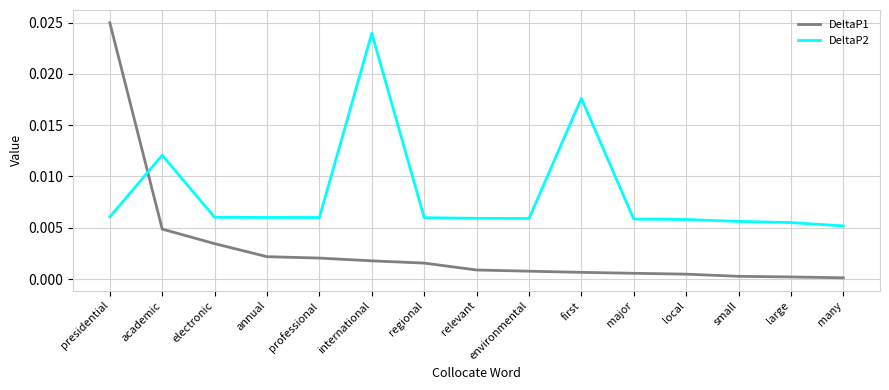

Between which two adjacent categories do DeltaP1 and DeltaP2 first intersect?

presidential and academic